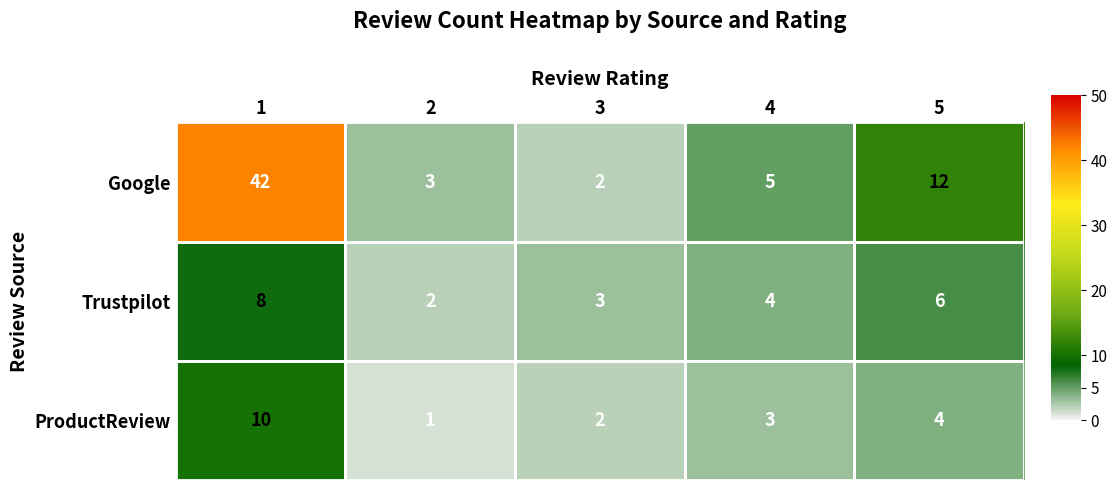

Is it true that ProductReview equals 2 at 3?

True